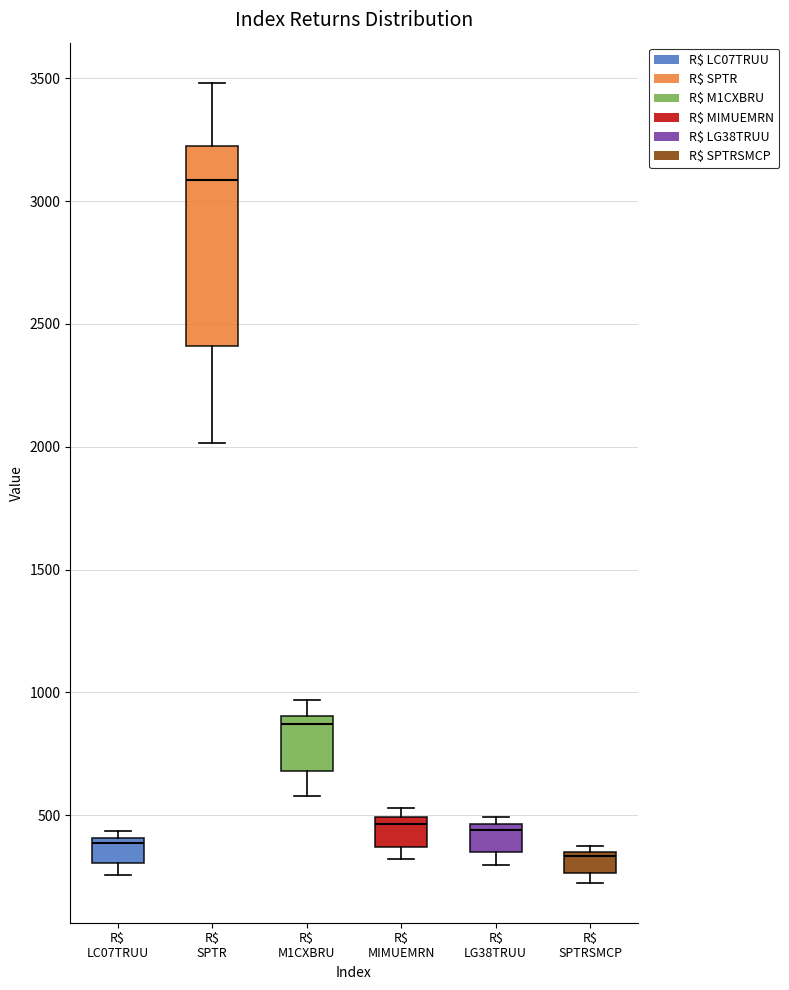

Where is the lower edge of the box for R$ LC07TRUU on the y-axis? The values are not printed on the chart, so give them approximately, as read against the axis.

300